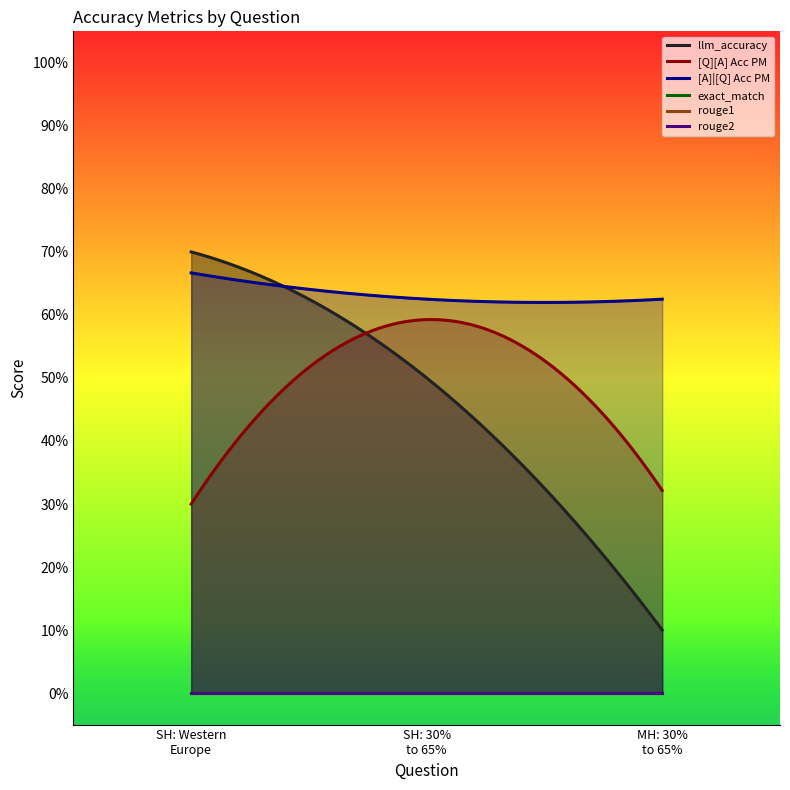

True or false: rouge2 has a value of 0.0 at single_hop_efficacy (Western Europe).

True